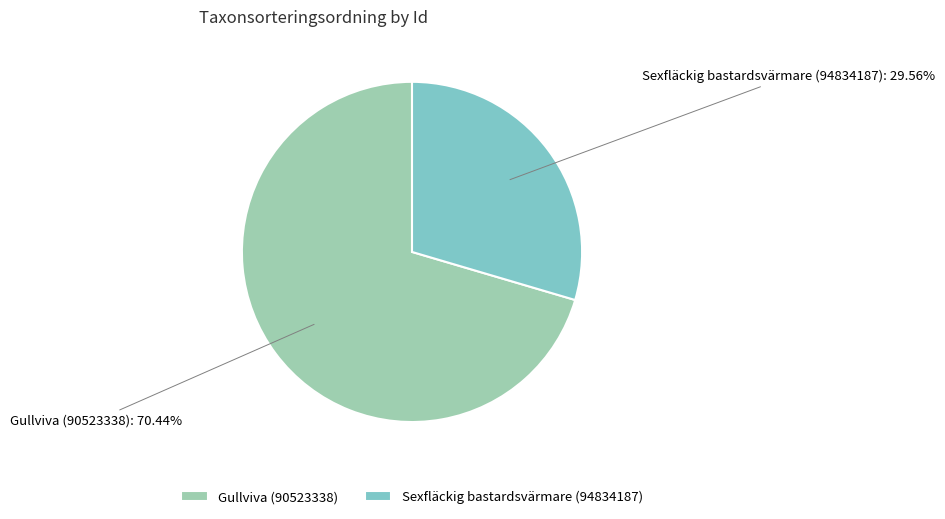

Which slice is the largest?

Gullviva (90523338)